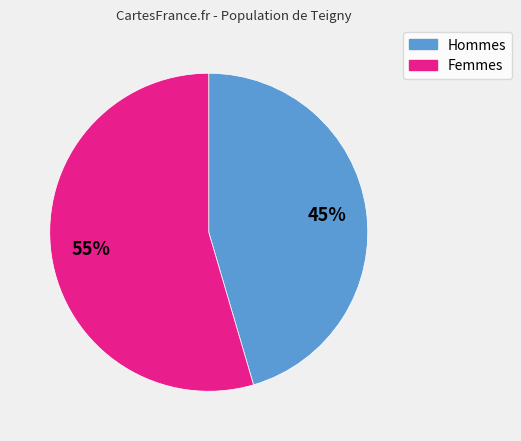

Does any single category account for the majority?

Yes